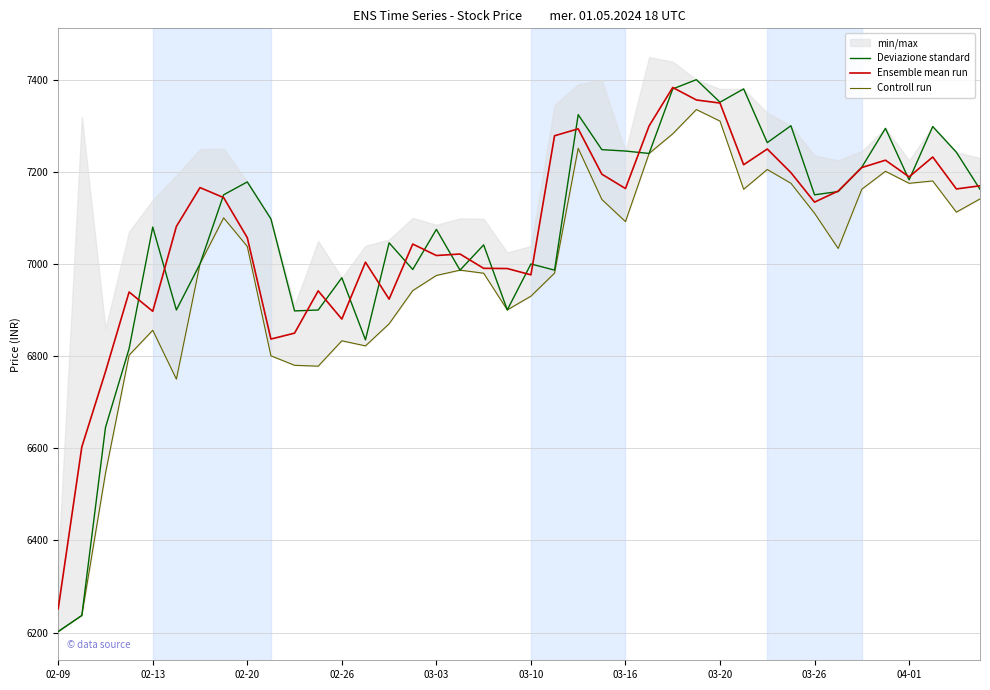

At how many categories does at least one series exceed 6808?

37